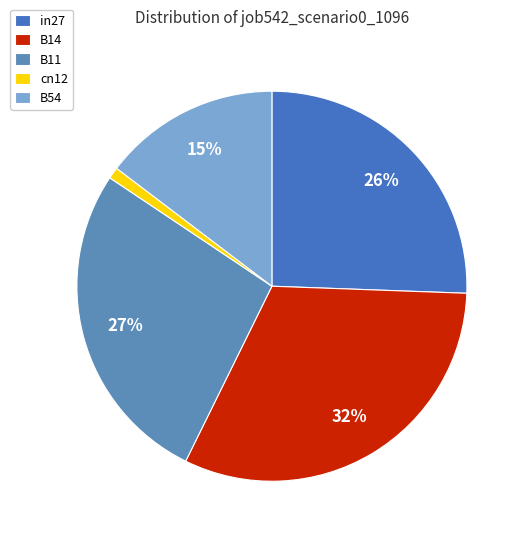

Which slice is the smallest?

cn12